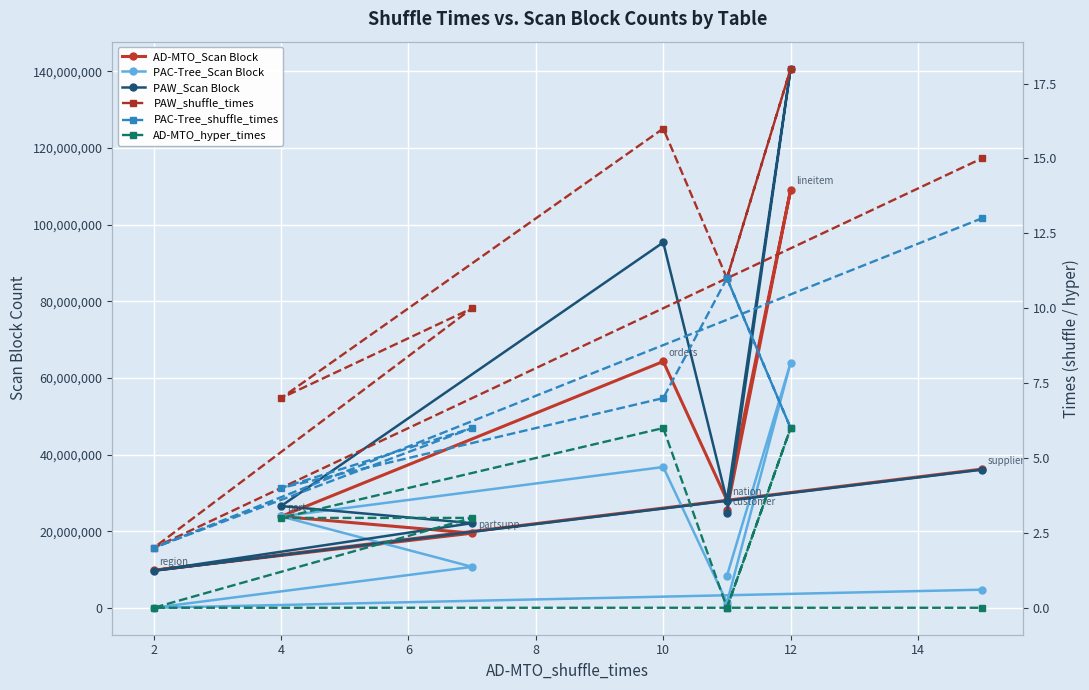

What is the difference between the AD-MTO_Scan Block values at 14 and 2?

72832771